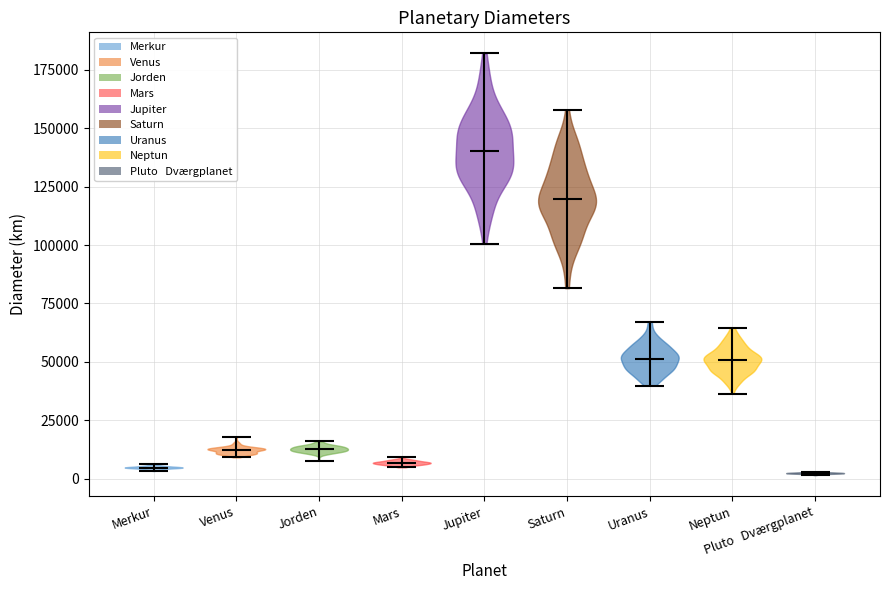

Where does the median line of the violin for Uranus sit on the y-axis? The values are not printed on the chart, so give them approximately, as read against the axis.

50000